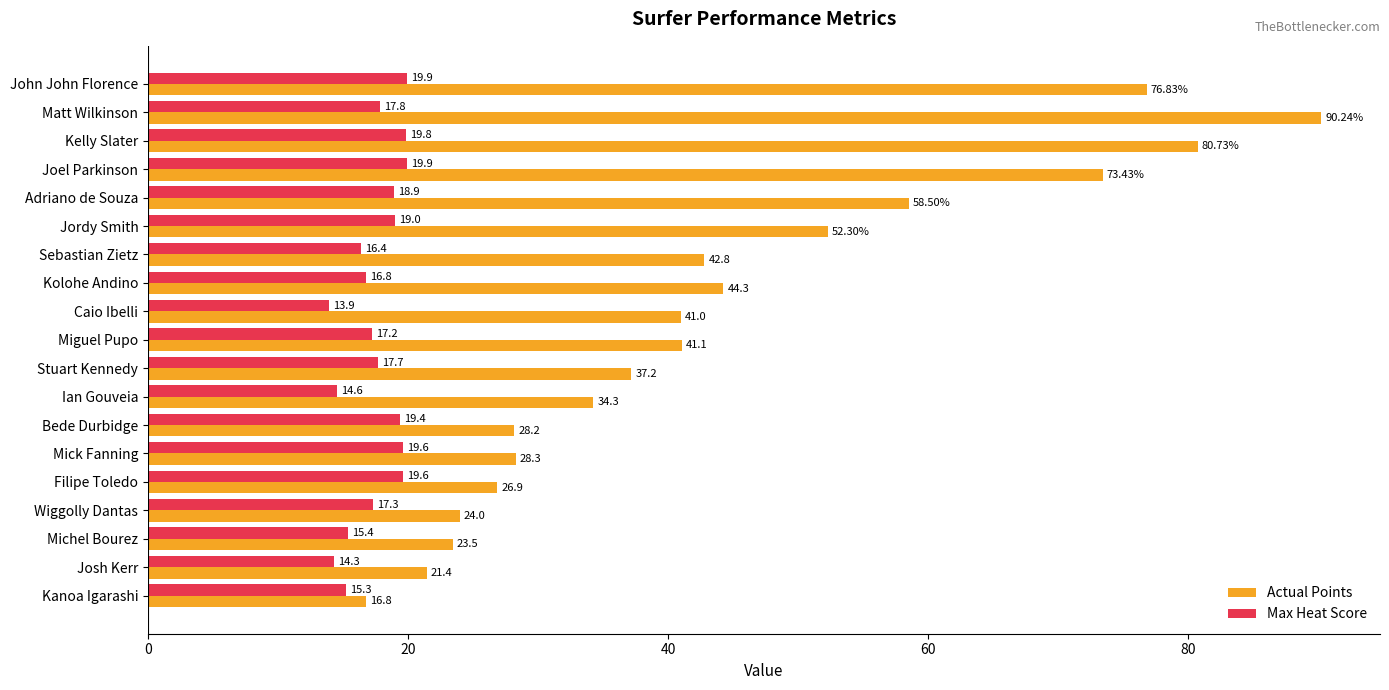

Which series has the widest spread of values?

Actual Points